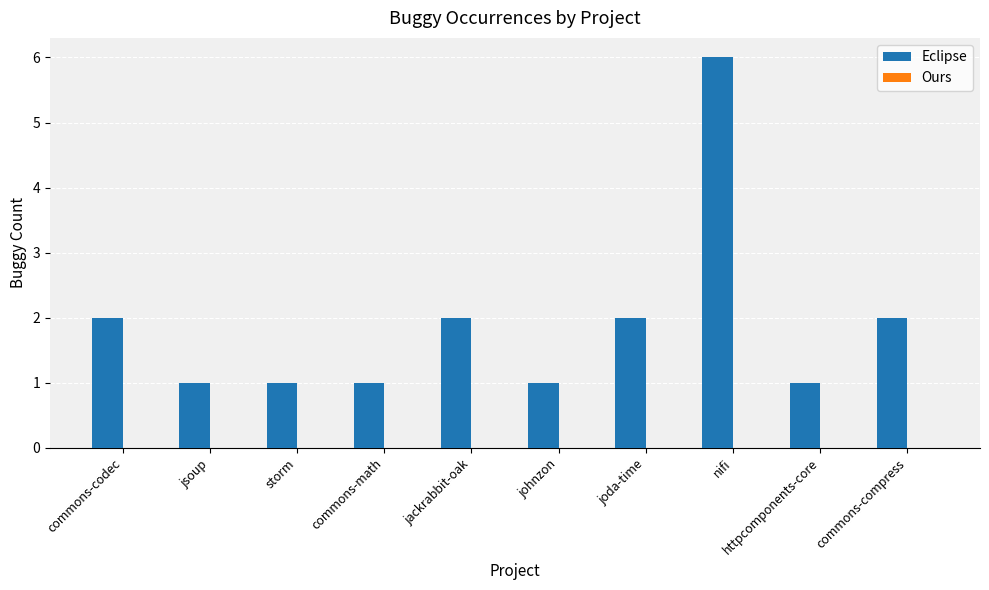

What is the greatest value displayed?

6